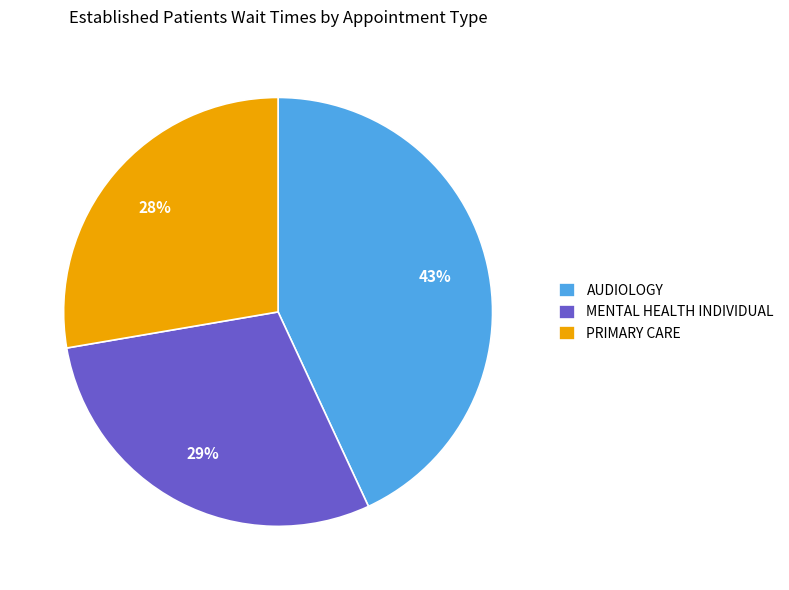

Do PRIMARY CARE and MENTAL HEALTH INDIVIDUAL together represent more than half of the pie?

Yes